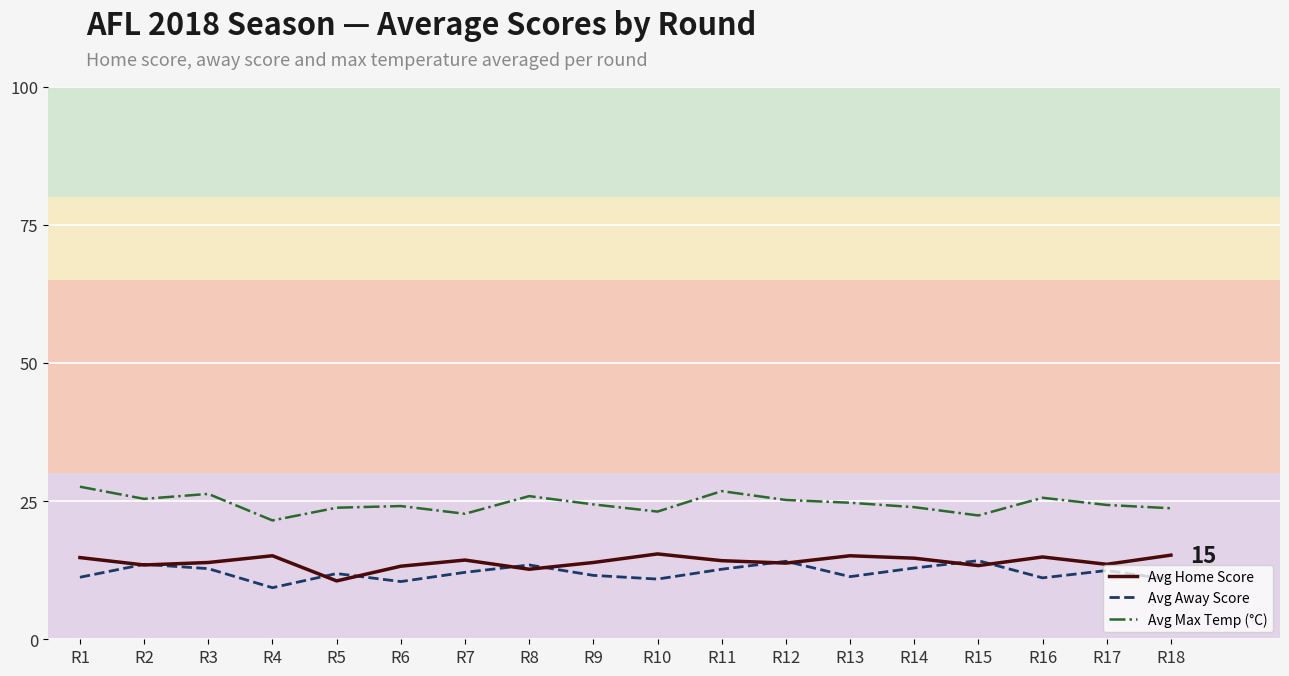

Count the number of categories in the chart.

18